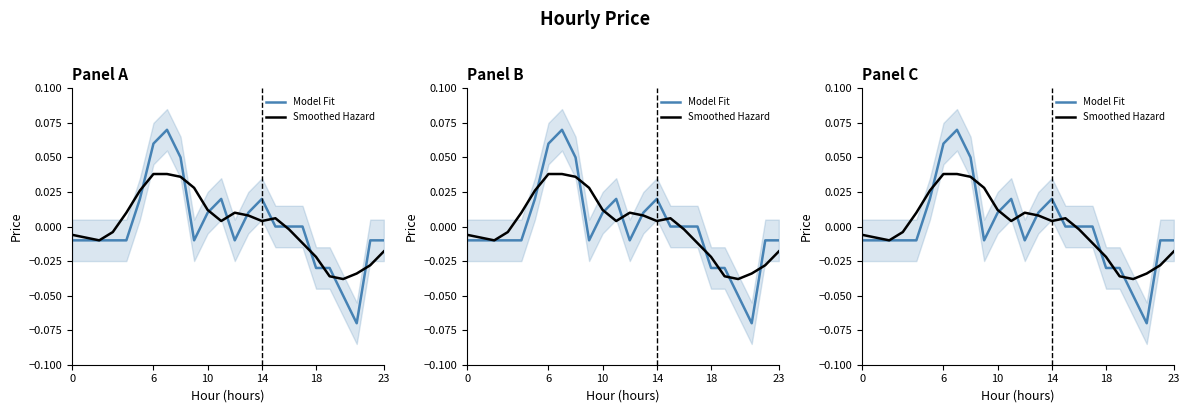

Where is Model Fit nearest to the value 0?

15